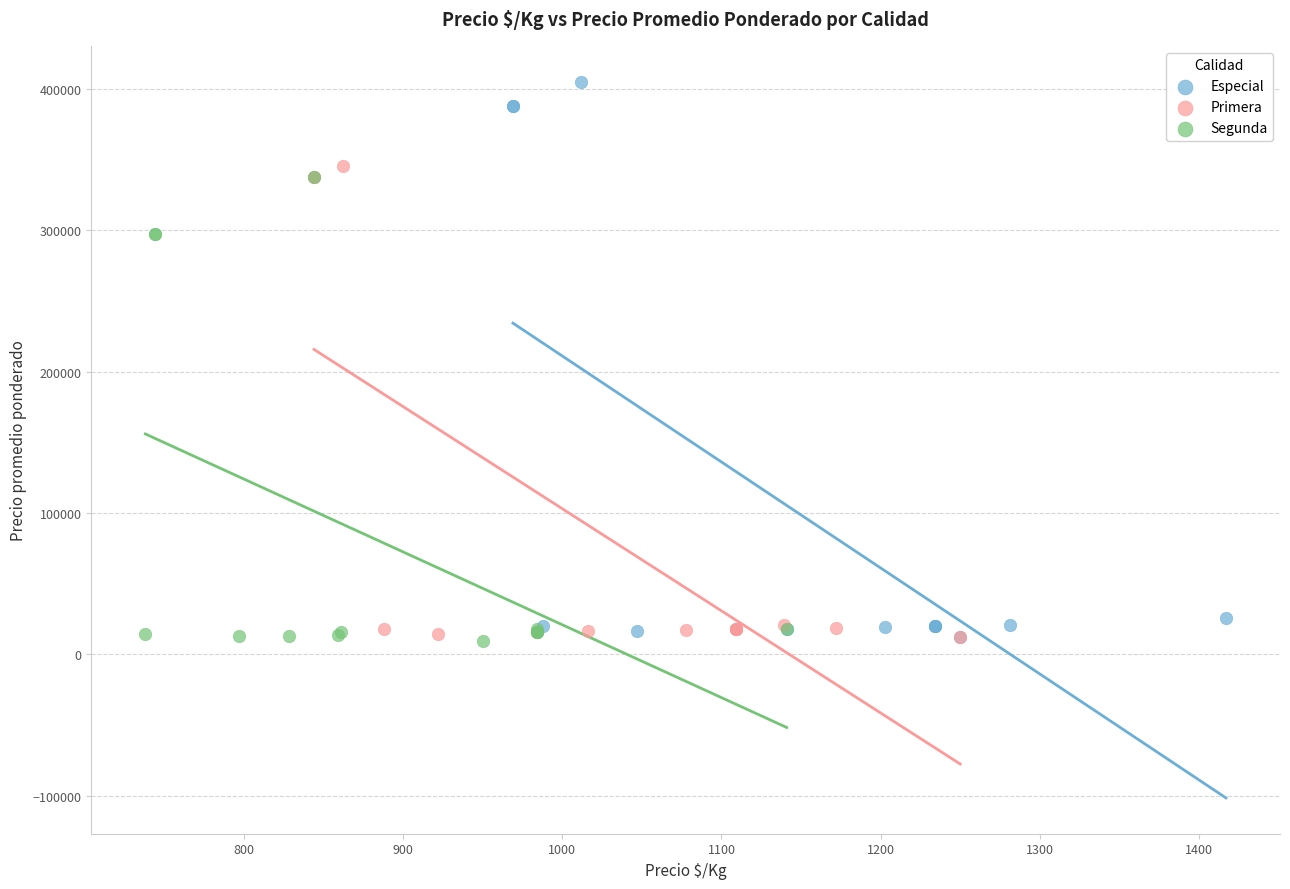

Which series has the largest Y range (max minus min)?

Especial